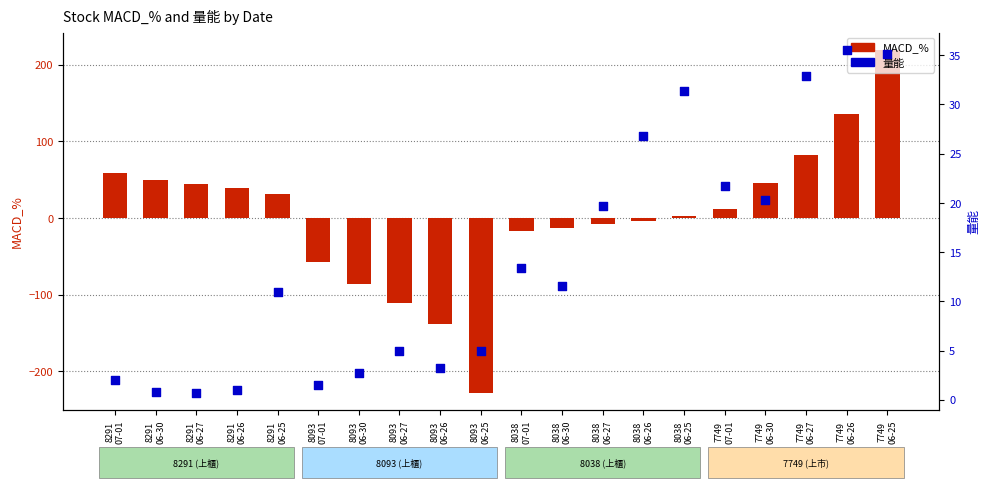

What are all the series names shown in the legend?

MACD_%, 量能